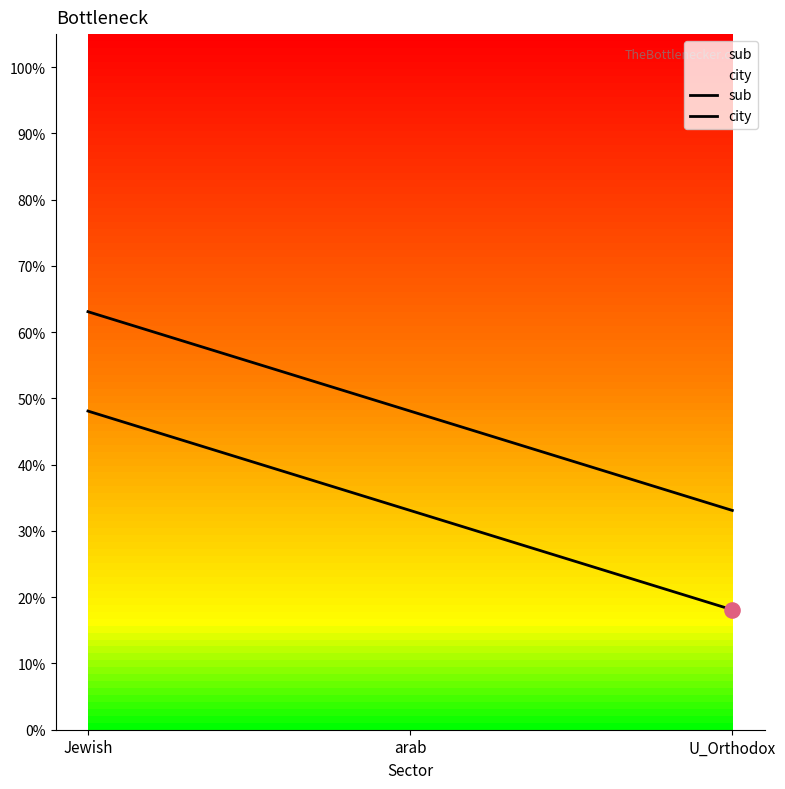

At which category is the sum across all series the highest?

Jewish